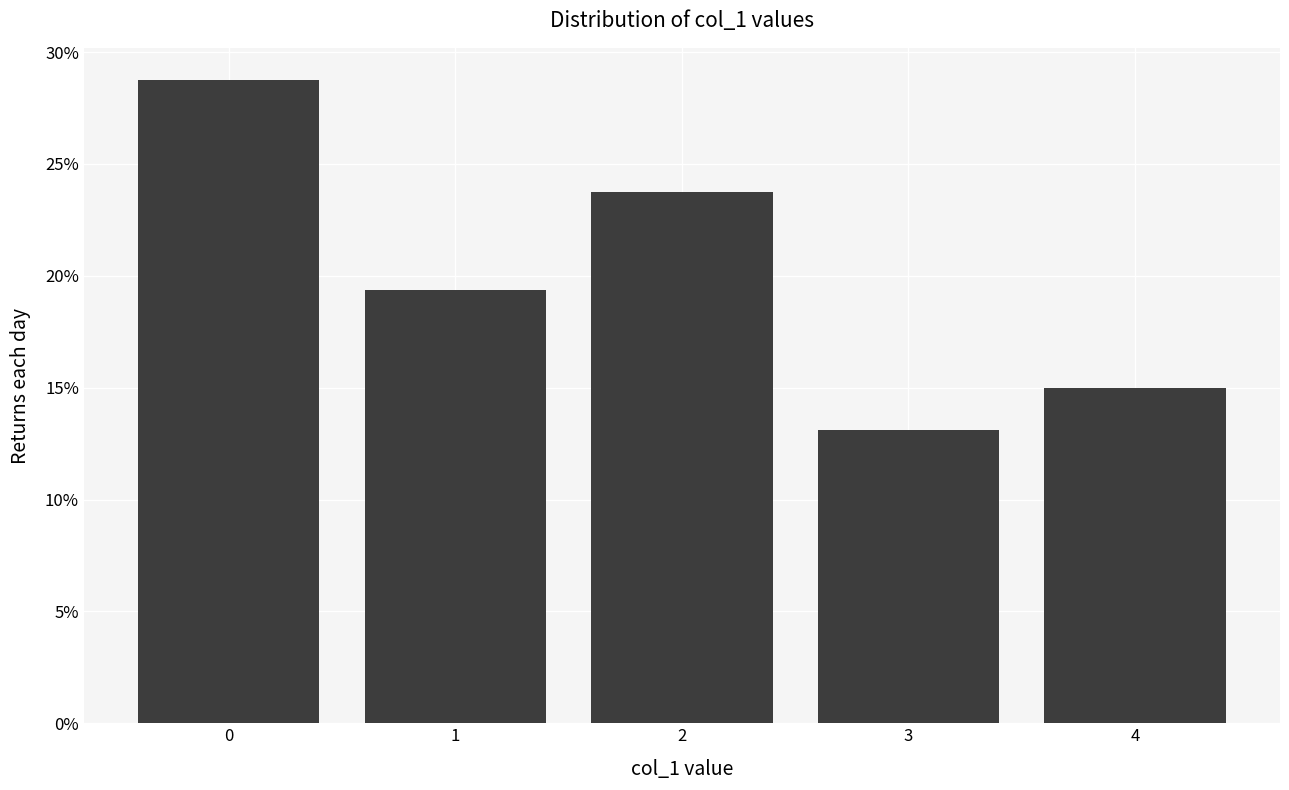

Are the bars horizontal?

No